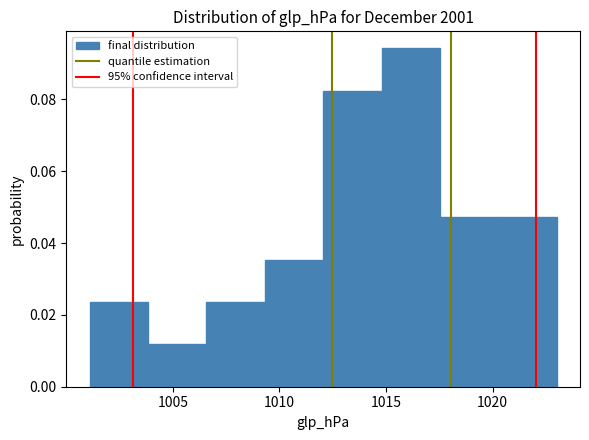

Reading left to right, list every bar in this chart as the range it spans on the x-axis followed by its height. Neither the bar edges nor the heights are printed on the chart, so give them approximately, as read against the axes.

1001.0 to 1004.0: 0.024
1004.0 to 1006.5: 0.012
1006.5 to 1009.5: 0.024
1009.5 to 1012.0: 0.036
1012.0 to 1015.0: 0.082
1015.0 to 1017.5: 0.094
1017.5 to 1020.5: 0.048
1020.5 to 1023.0: 0.048